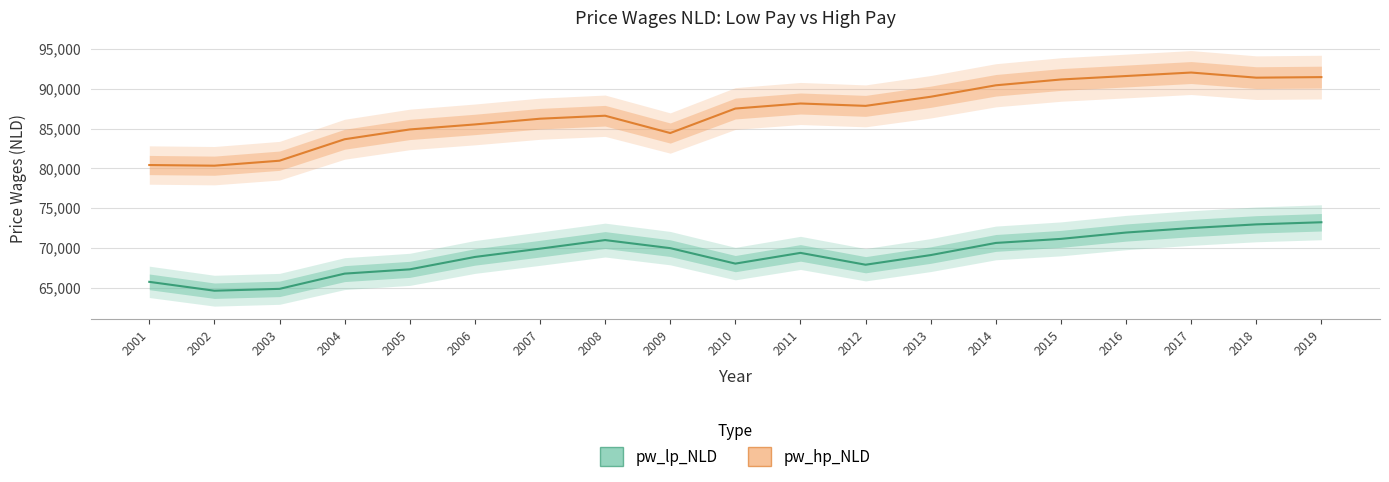

Rank the series by their average value, from lowest to highest.

pw_lp_NLD, pw_hp_NLD